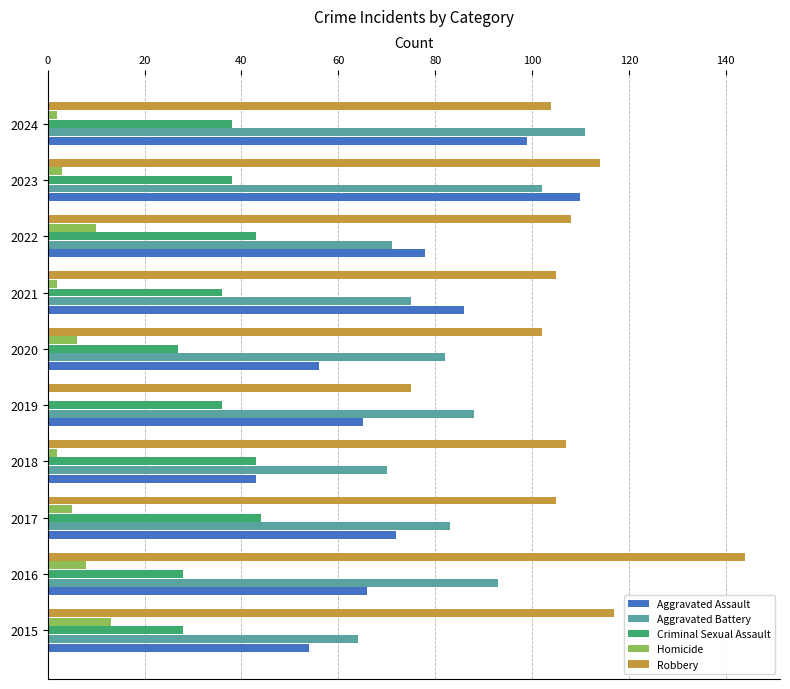

True or false: Aggravated Battery has a value of 70 at 2018.

True